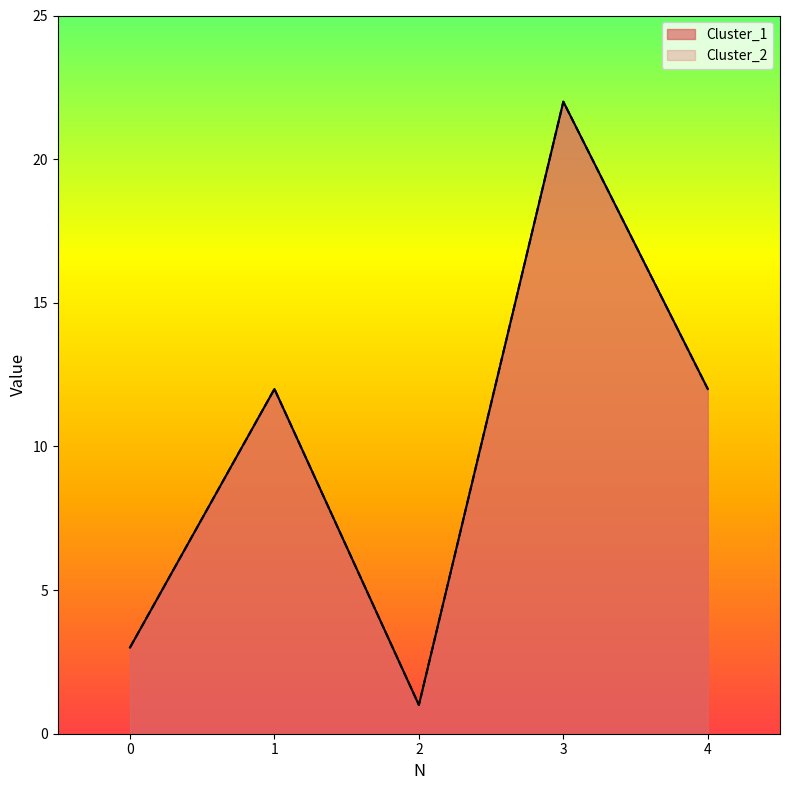

What is the average value of the Cluster_1 series?

10